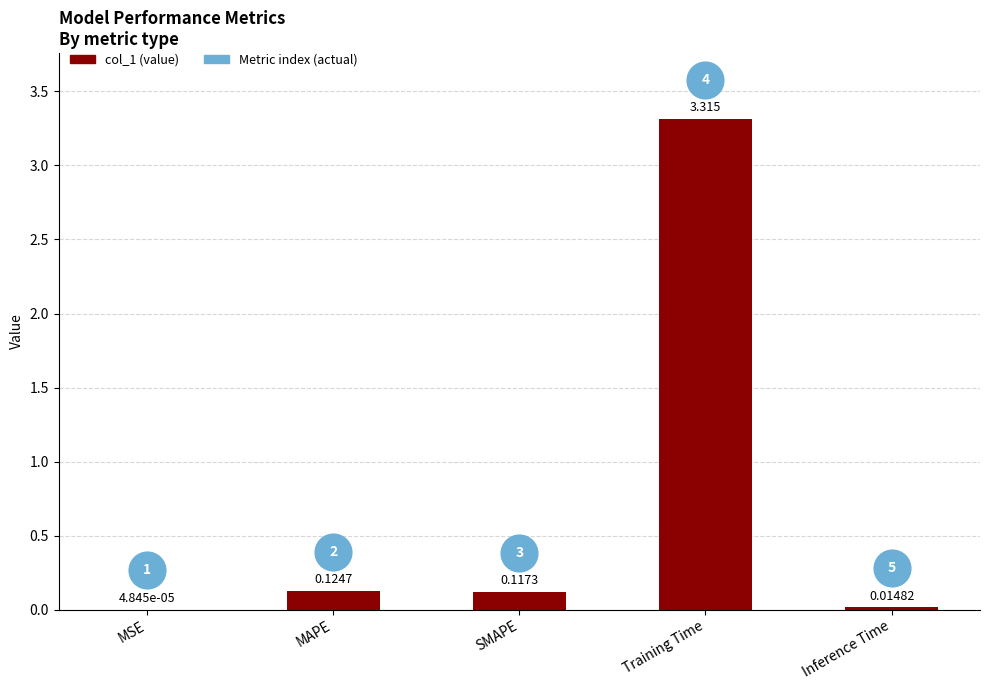

Which has a higher value, Training Time or SMAPE?

Training Time